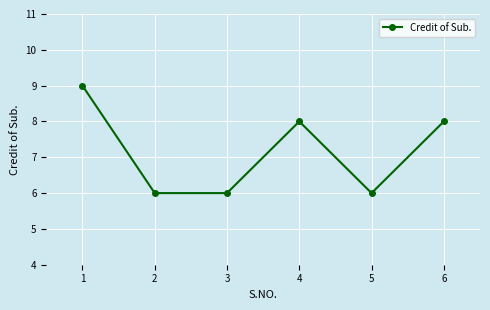

What is the value of the 6th point from the left?

8